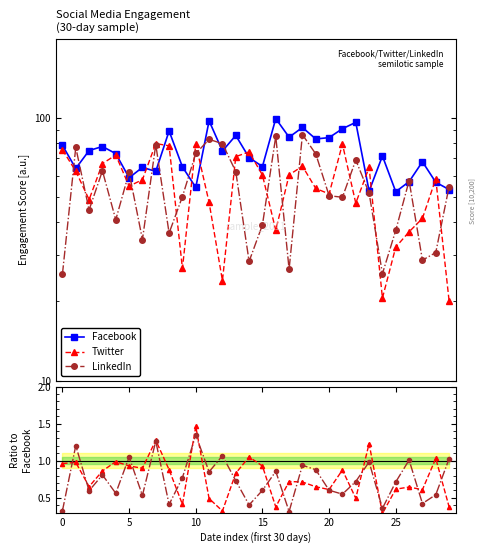

In Twitter, how many points are lower than both neighbors (excluding endpoints)?

8